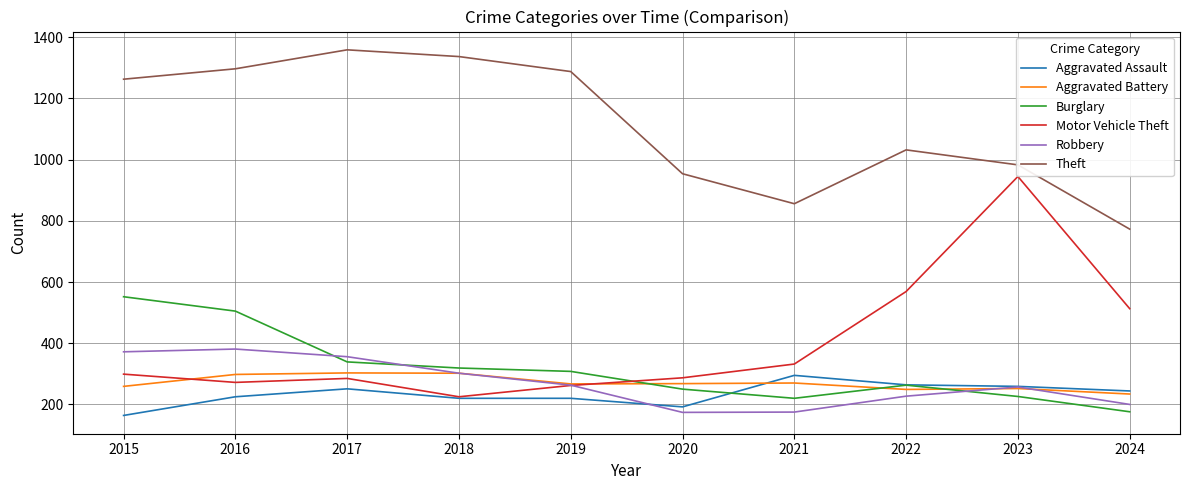

True or false: Robbery and Aggravated Assault intersect in this chart.

True